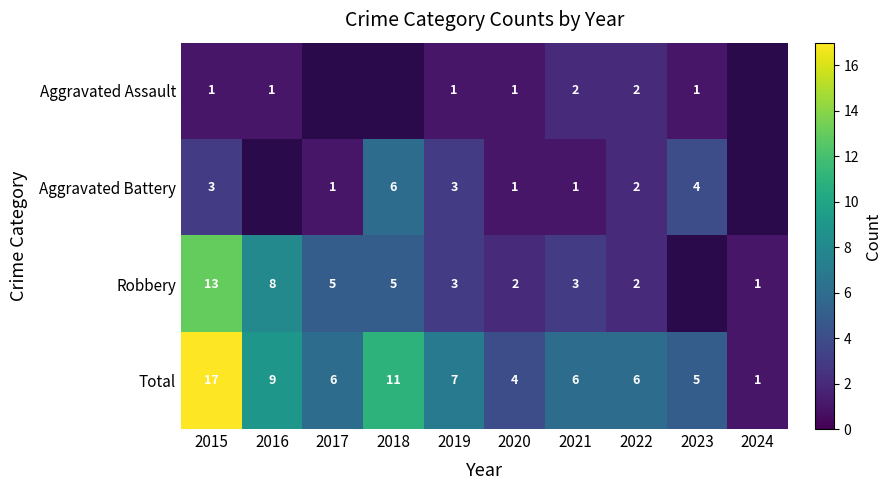

Rank the series at 2015 from highest to lowest value.

Total, Robbery, Aggravated Battery, Aggravated Assault